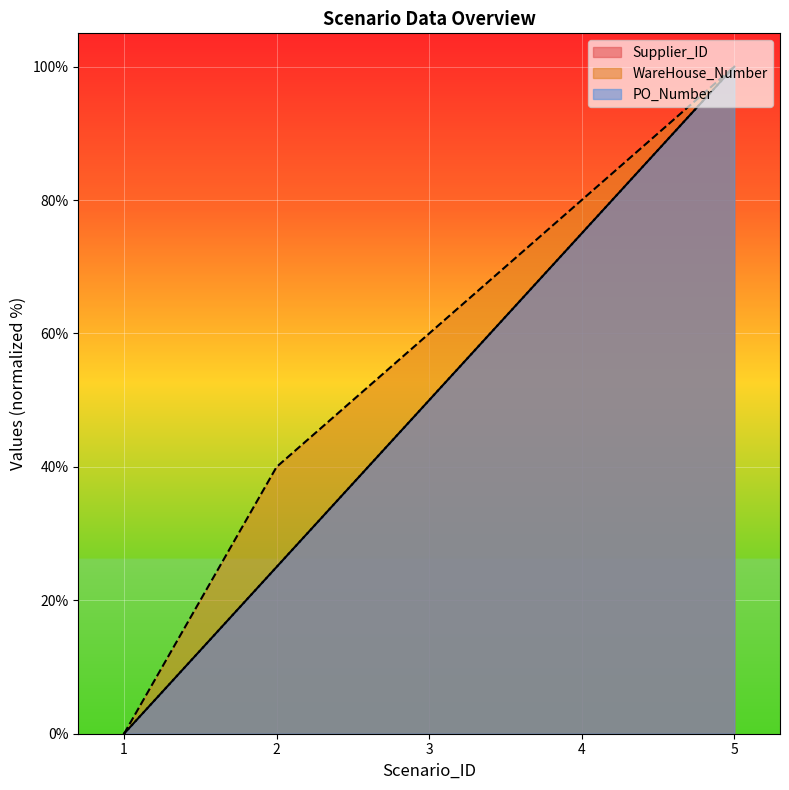

True or false: Supplier_ID has more than 2 interior local peaks.

False